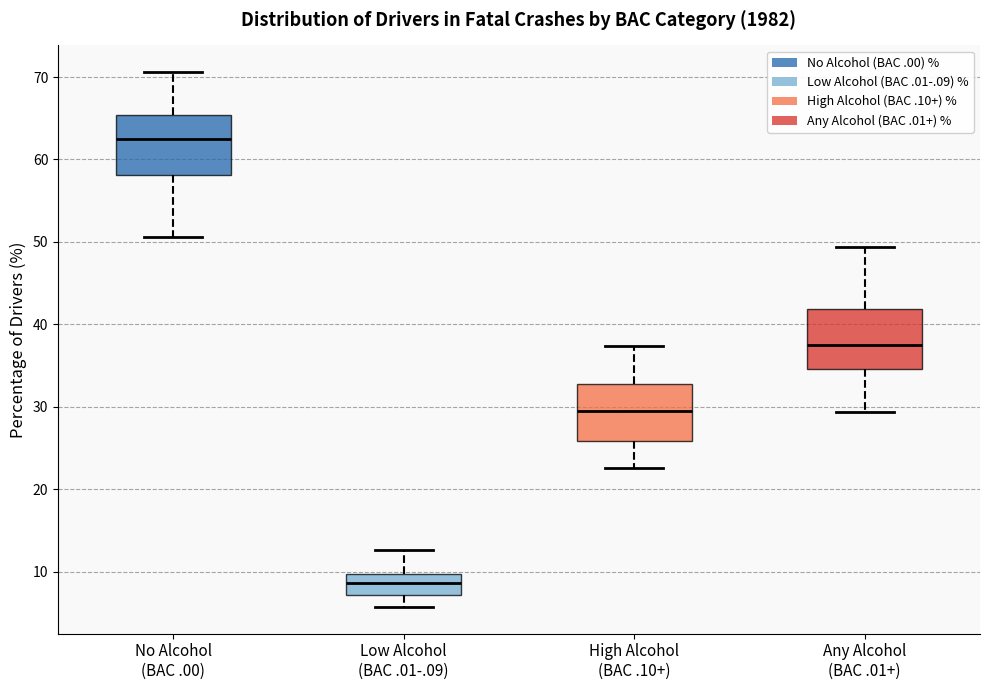

Which box's median line is the lowest?

Low Alcohol (BAC .01-.09)